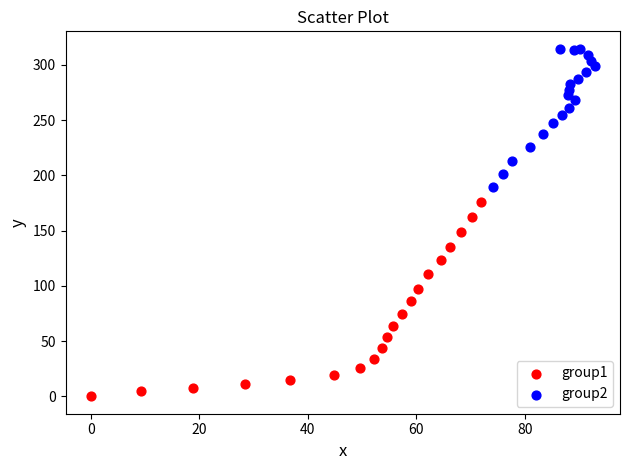

Which series has the largest Y range (max minus min)?

group1